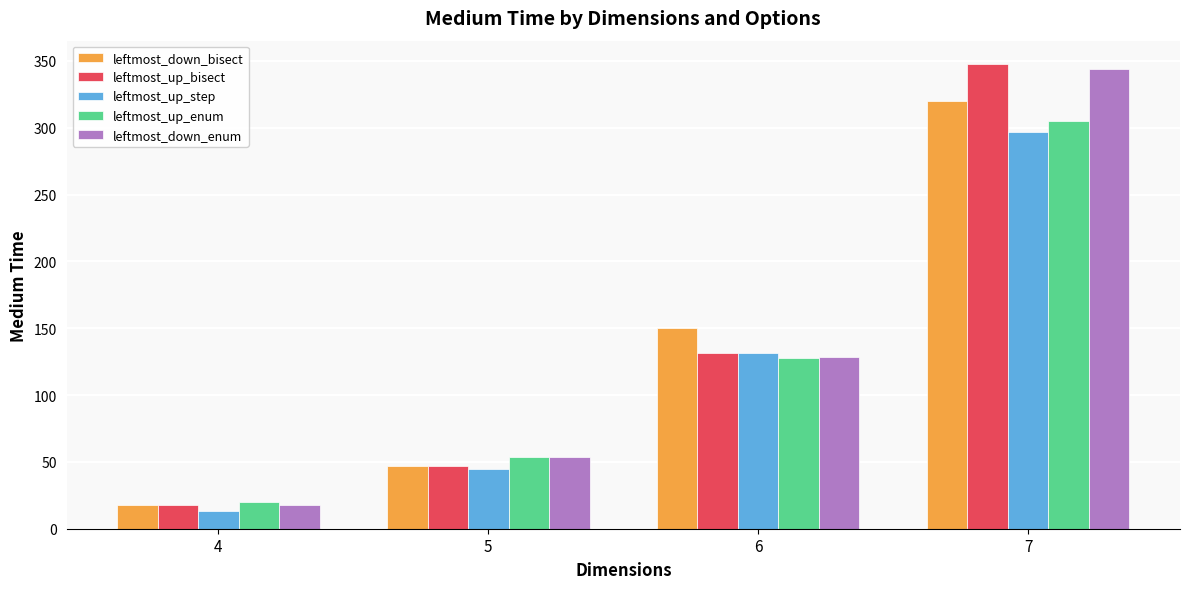

What is the spread (max minus min) of values at 7?

51.0